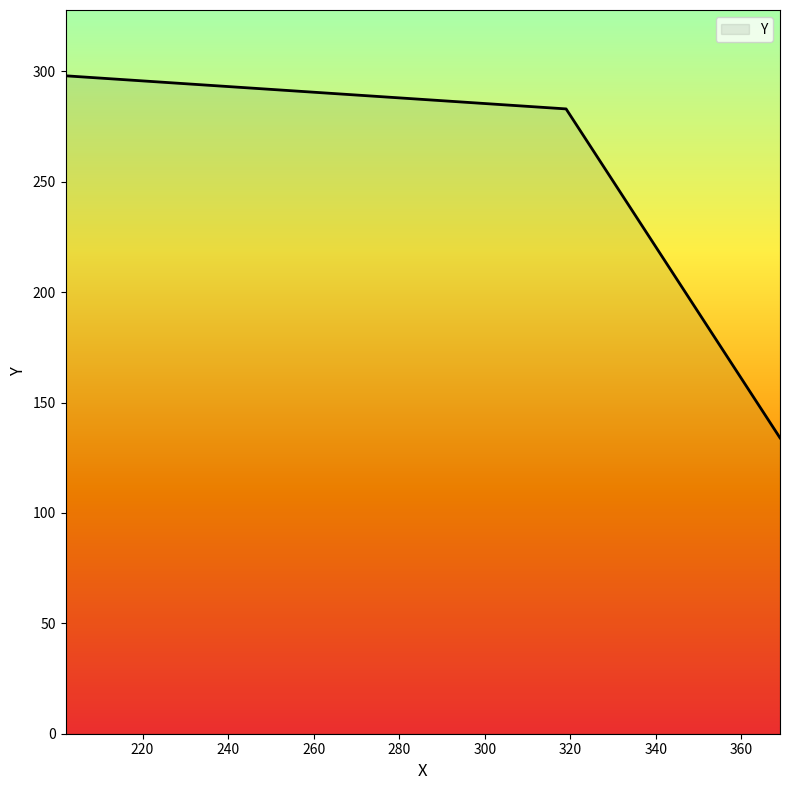

How many series are shown in this chart?

1